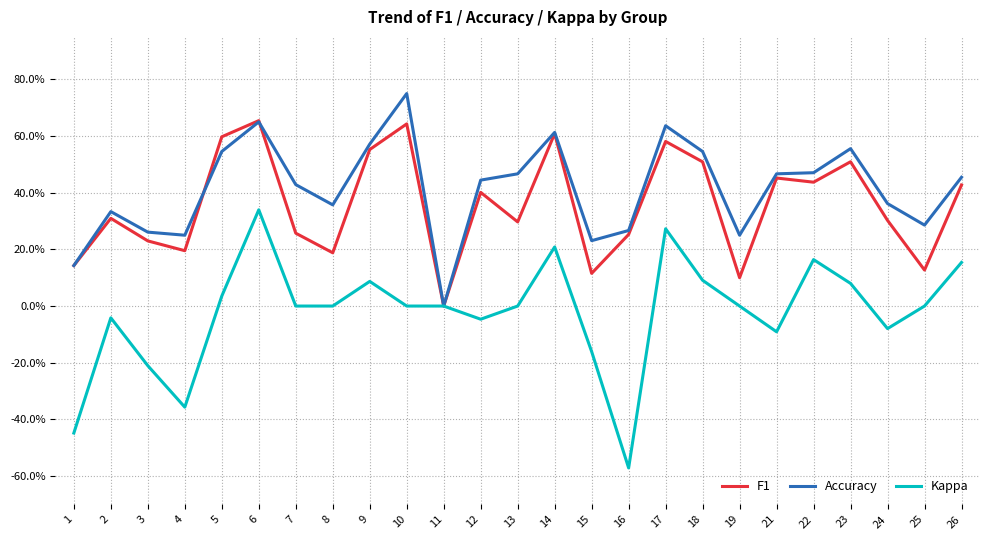

What is the approximate value of Accuracy at 19?

0.2